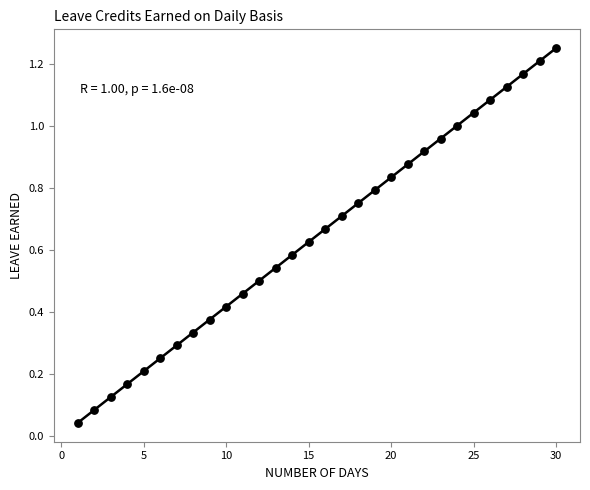

What is the range of X values (max minus min)?

29.0